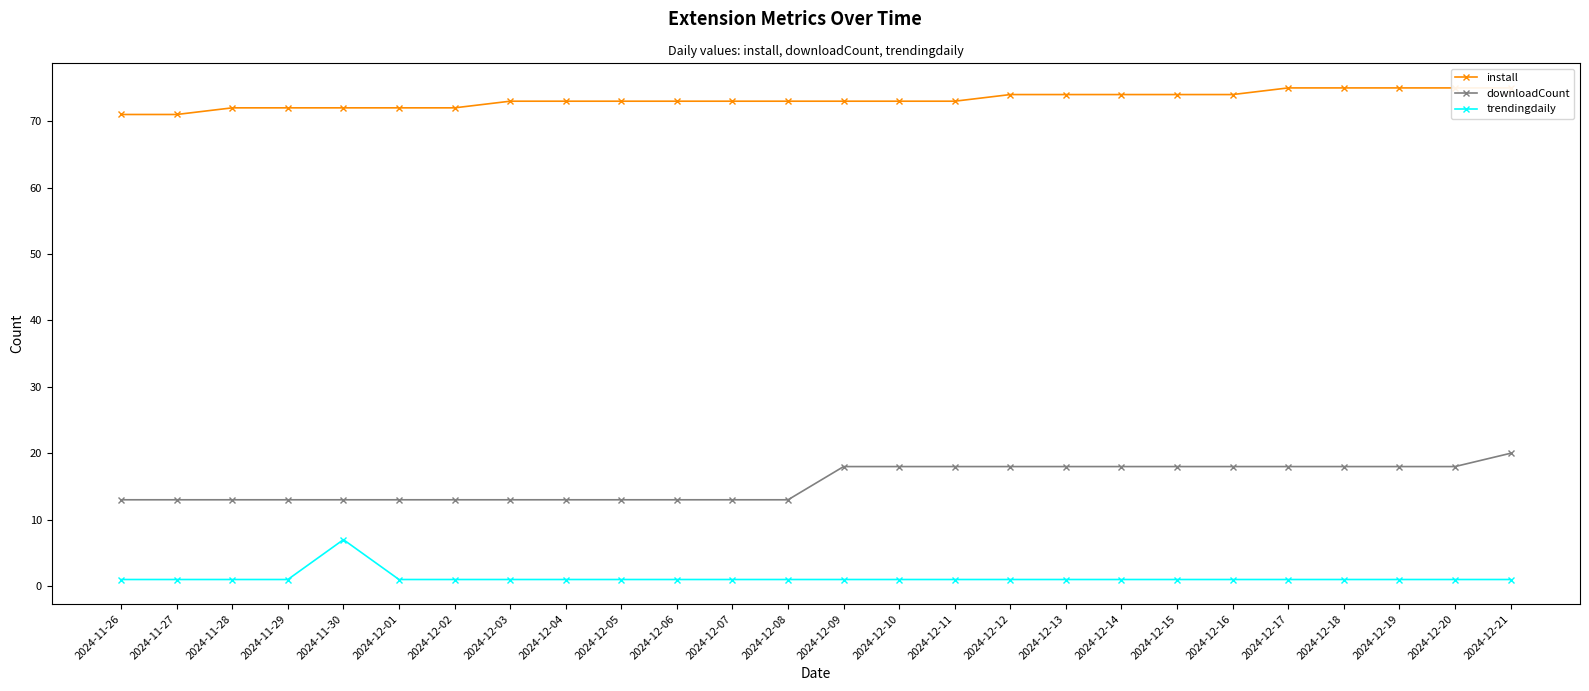

True or false: downloadCount and install intersect in this chart.

False